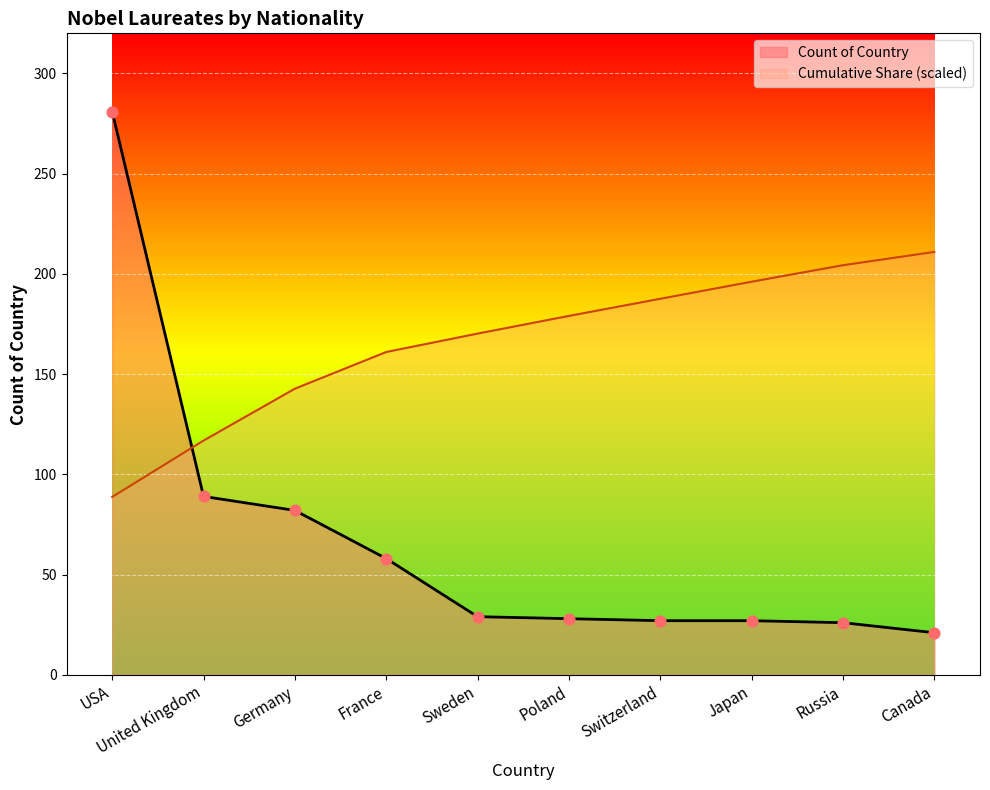

Which series has the widest spread of Y values?

Count of Country